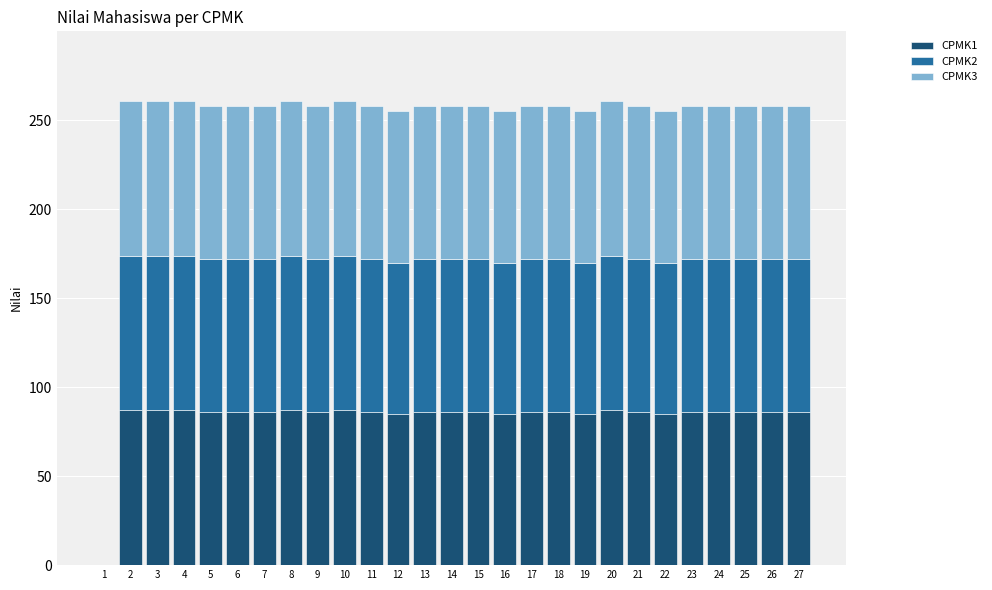

The CPMK1 series shows 134 at 24. True or false?

False